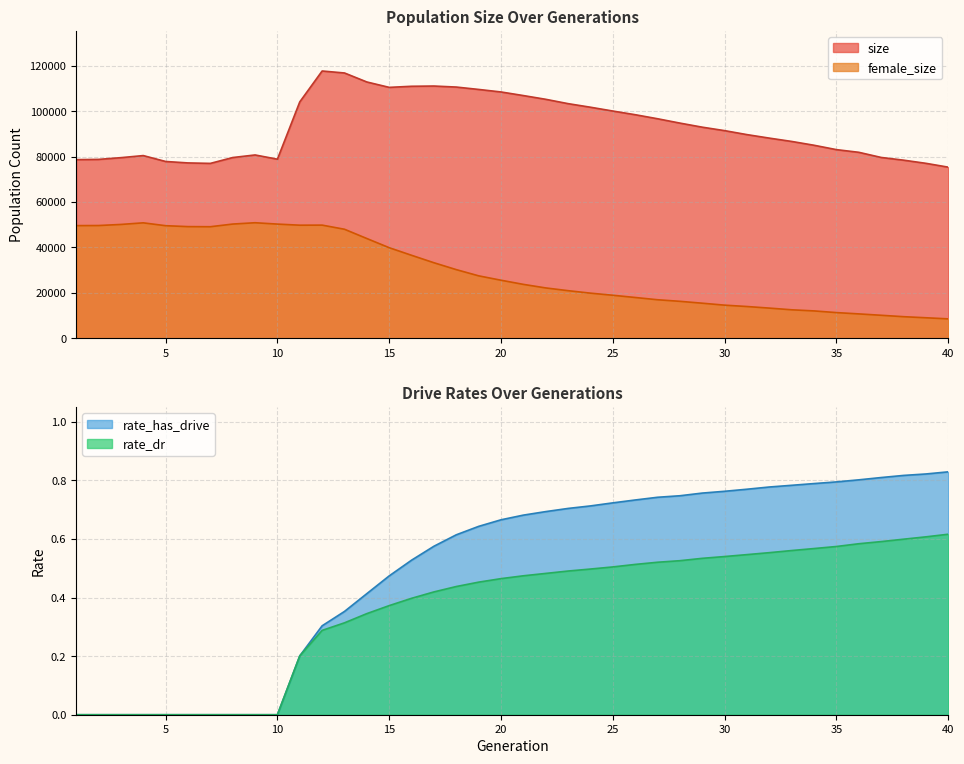

What is the value of the rate_has_drive point at the 25th from the left?

0.7